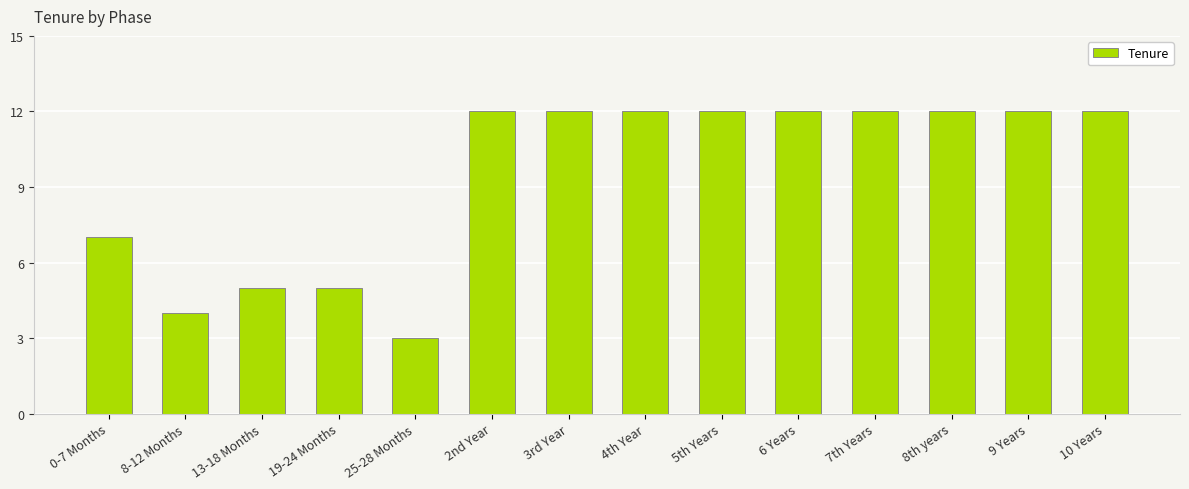

What is the label of the 11th bar from the right?

19-24 Months